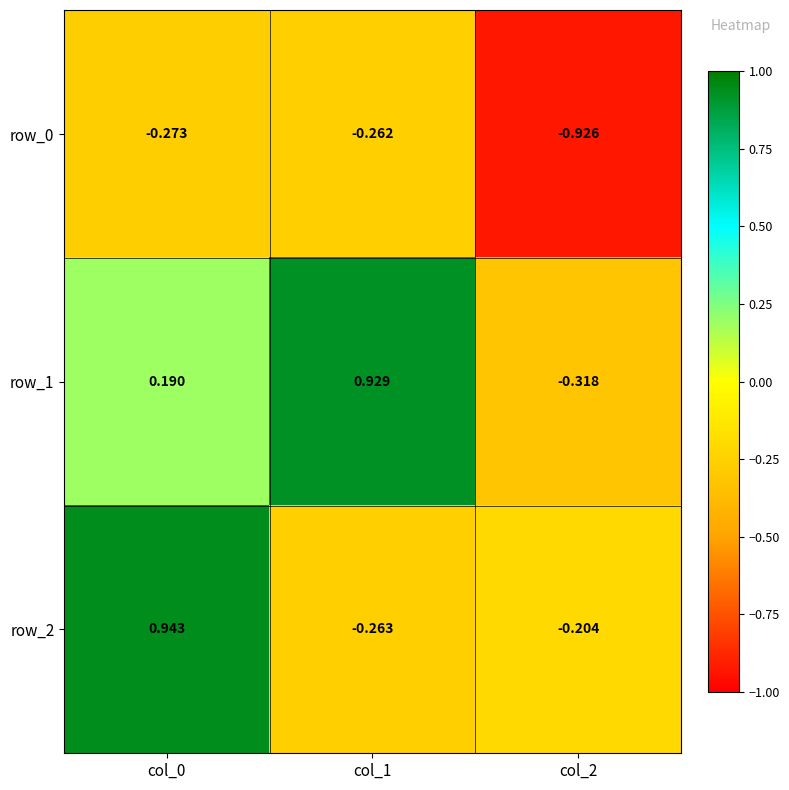

Is the value of row_2 at col_0 greater than the value of row_0 at col_2?

Yes